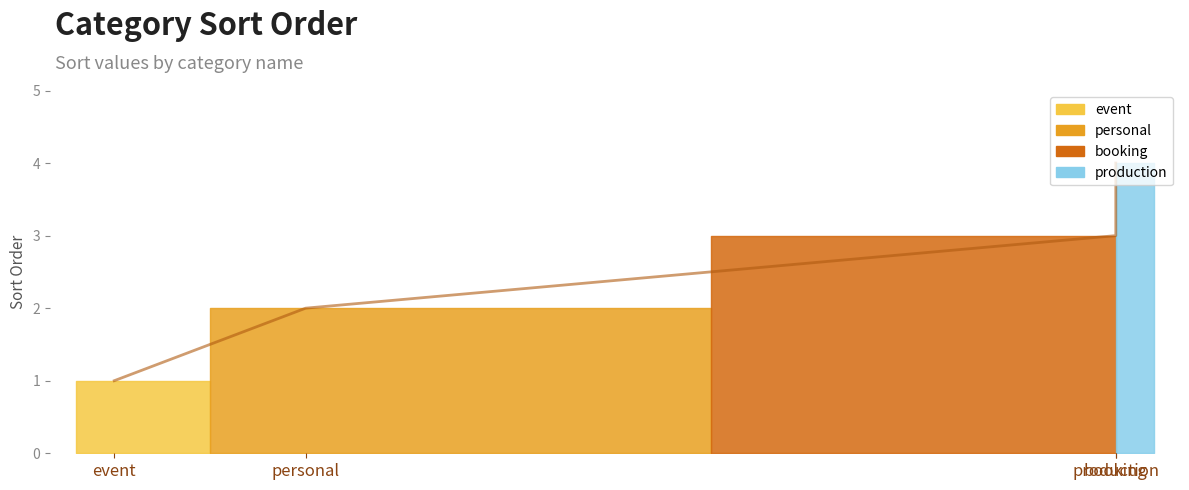

What value does the data have at booking?

3